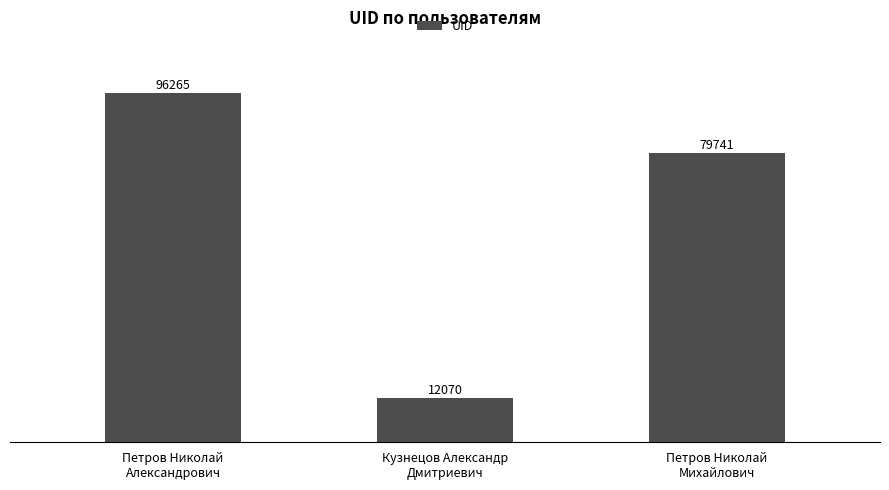

Is it true that the value at Петров Николай
Александрович is 96265?

True